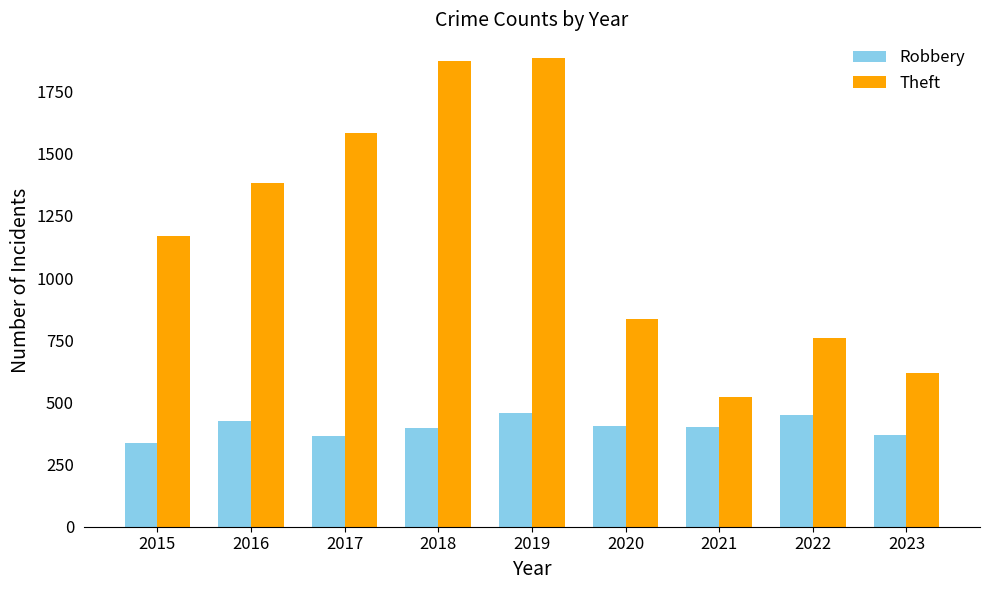

Is it true that Theft equals 1582 at 2017?

True